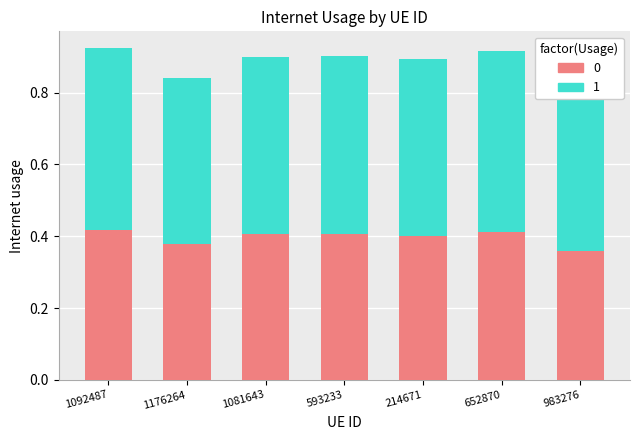

What is the value of the 3rd bar from the left?

0.5